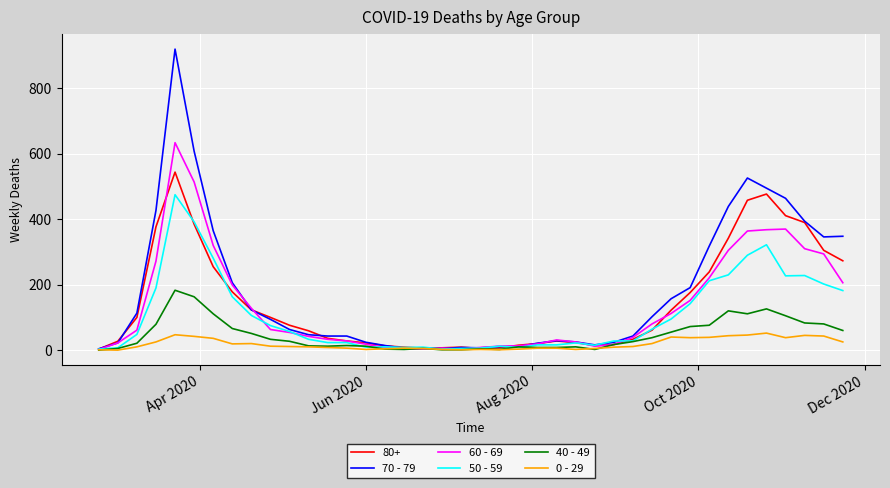

What is the greatest value displayed?

920